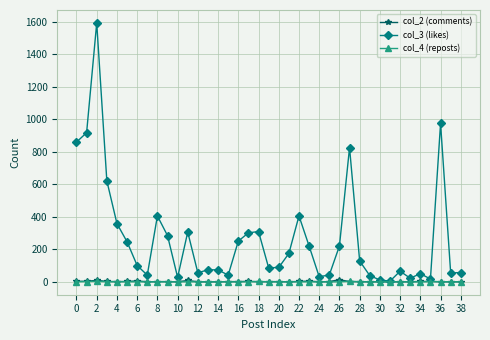

What are all the series names shown in the legend?

col_2 (comments), col_3 (likes), col_4 (reposts)